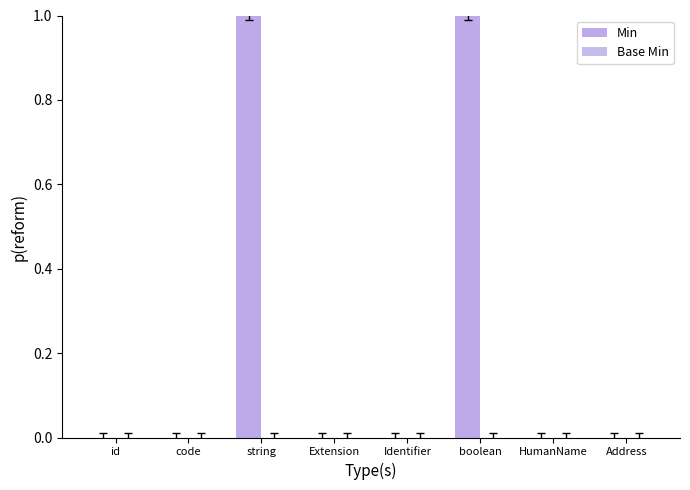

Which has a higher value, string or code?

string